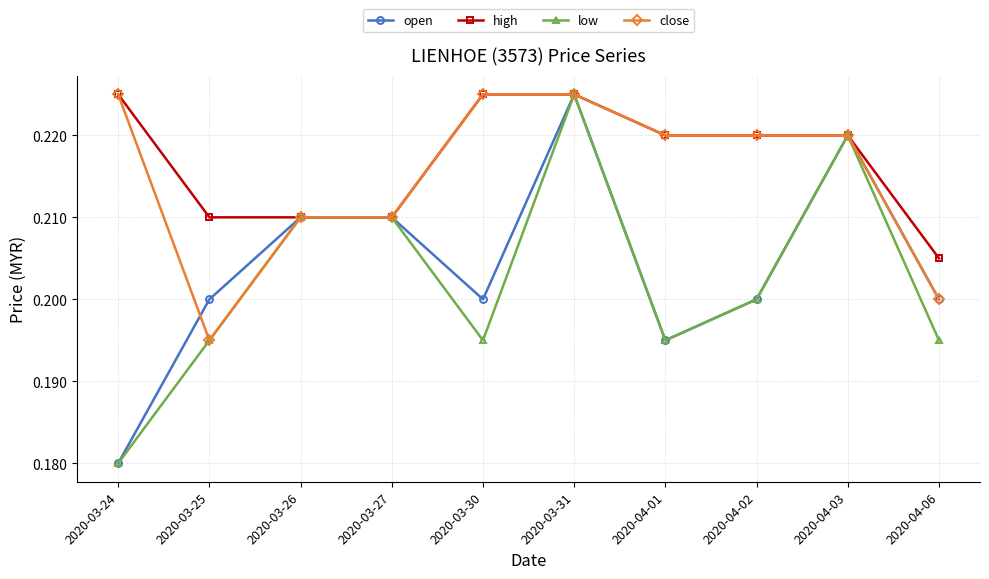

Is it true that close equals 0.2 at 2020-03-24?

True